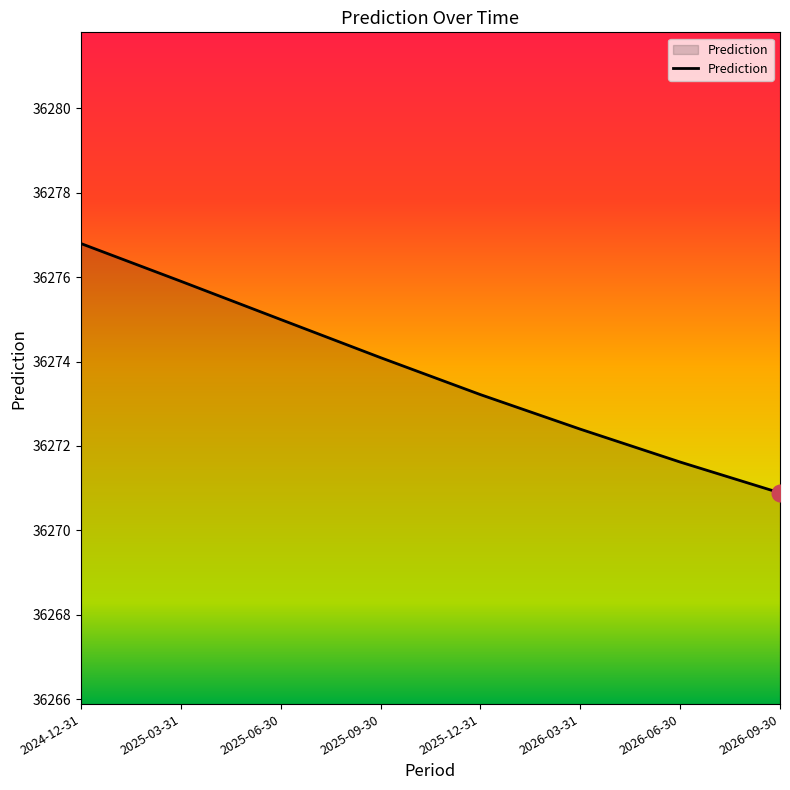

Which category has the highest value across all series?

2024-12-31